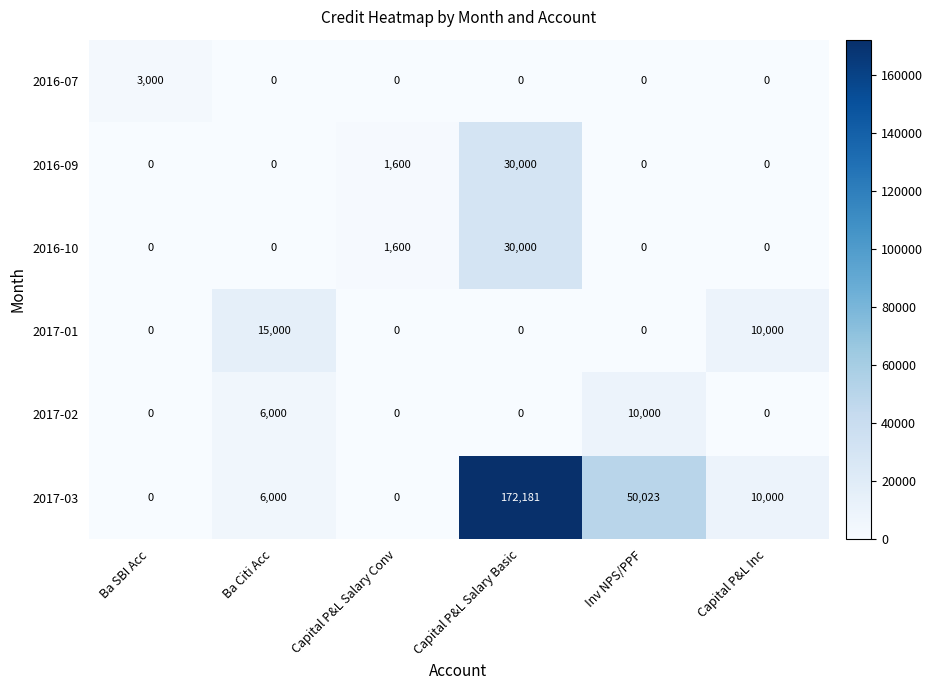

What is the spread (max minus min) of values at Capital P&L Salary Conv?

1600